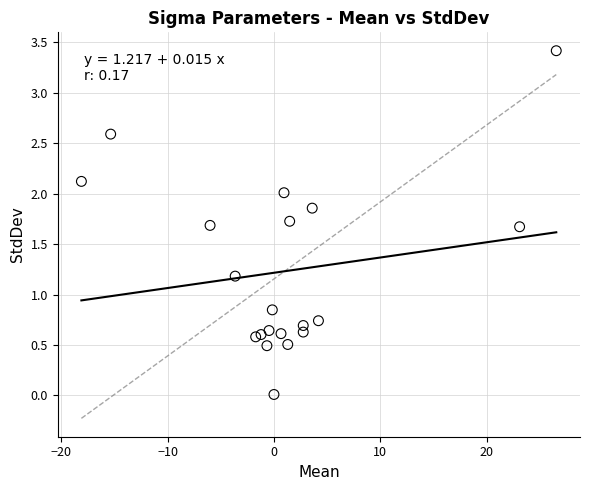

What is the range of Y values (max minus min)?

3.4